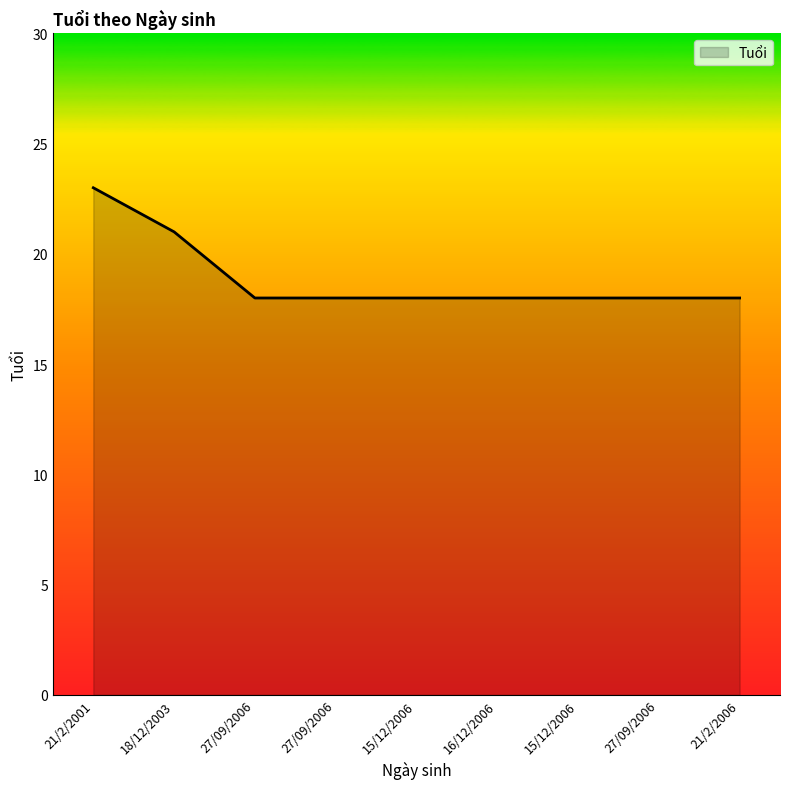

How many categories are shown in the chart?

9